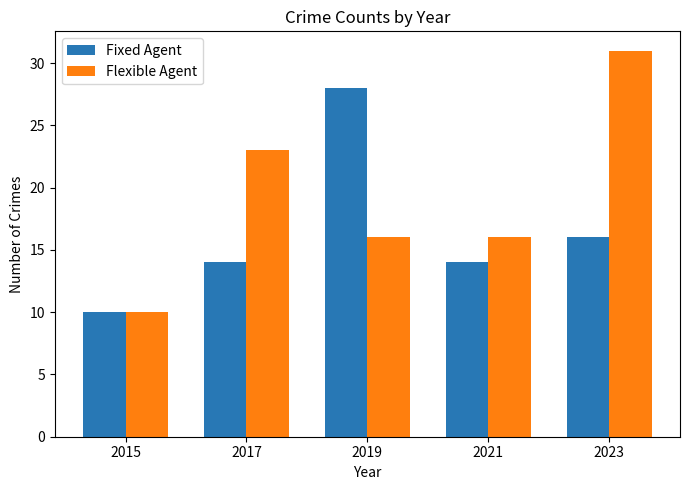

Count the number of categories in the chart.

5